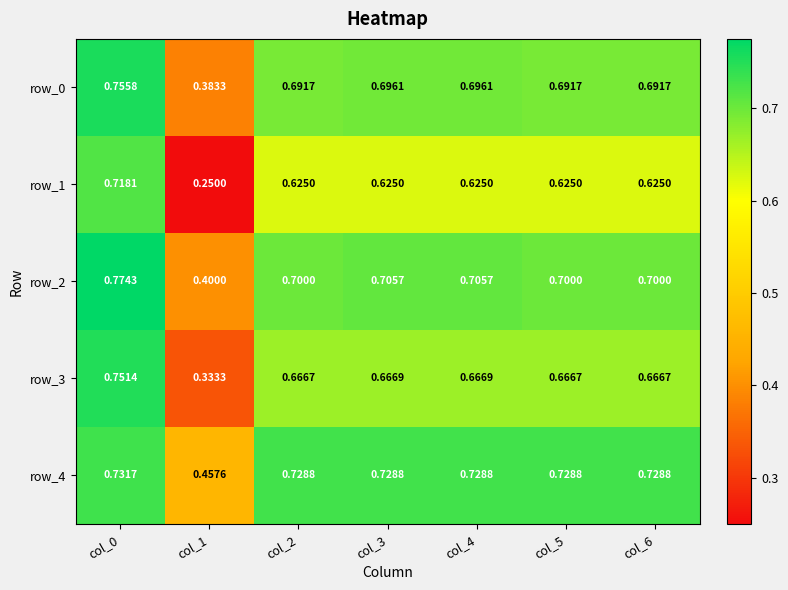

Between col_4 and col_6, which series saw the biggest shift?

row_2